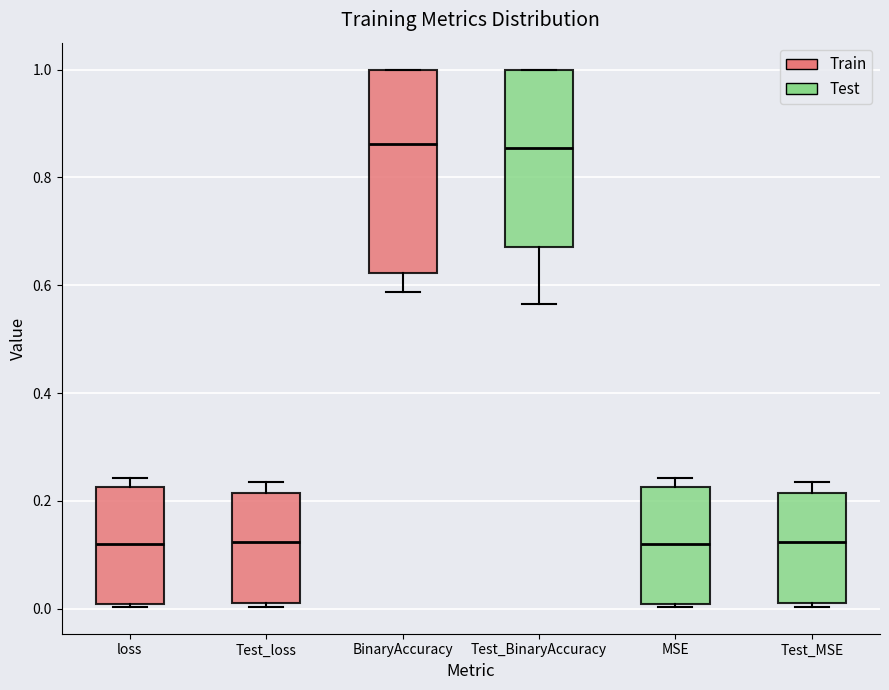

Comparing the boxes themselves (not the whiskers), which one is the tallest?

BinaryAccuracy